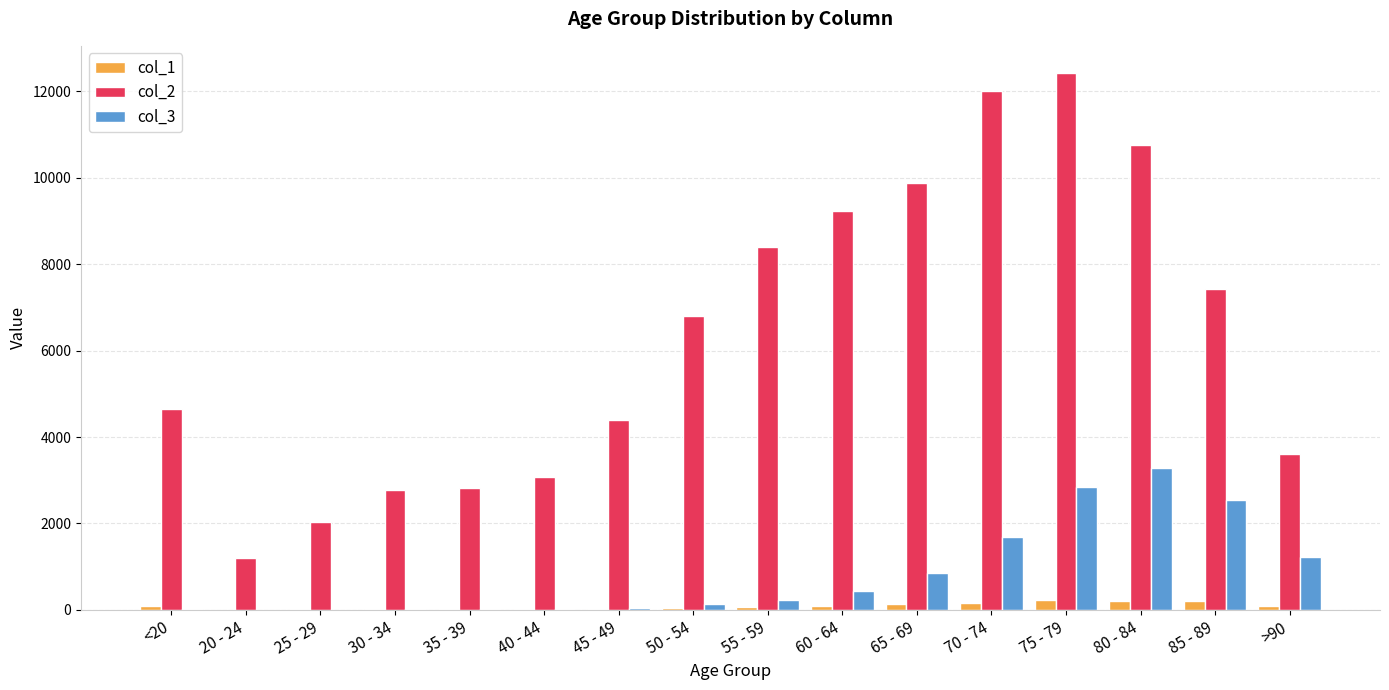

What are all the series names shown in the legend?

col_1, col_2, col_3